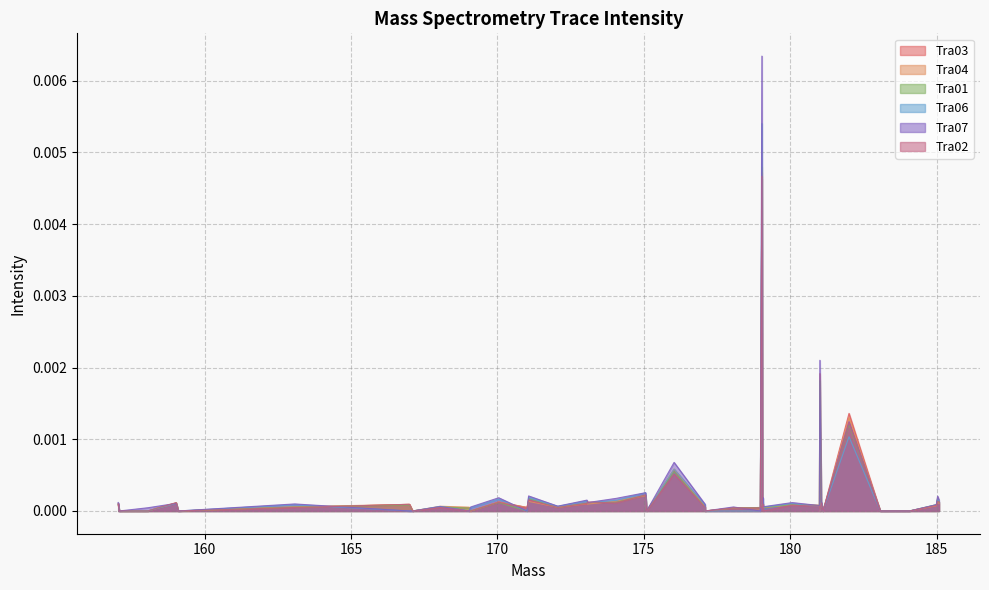

Which series has the largest range (max minus min)?

Tra07